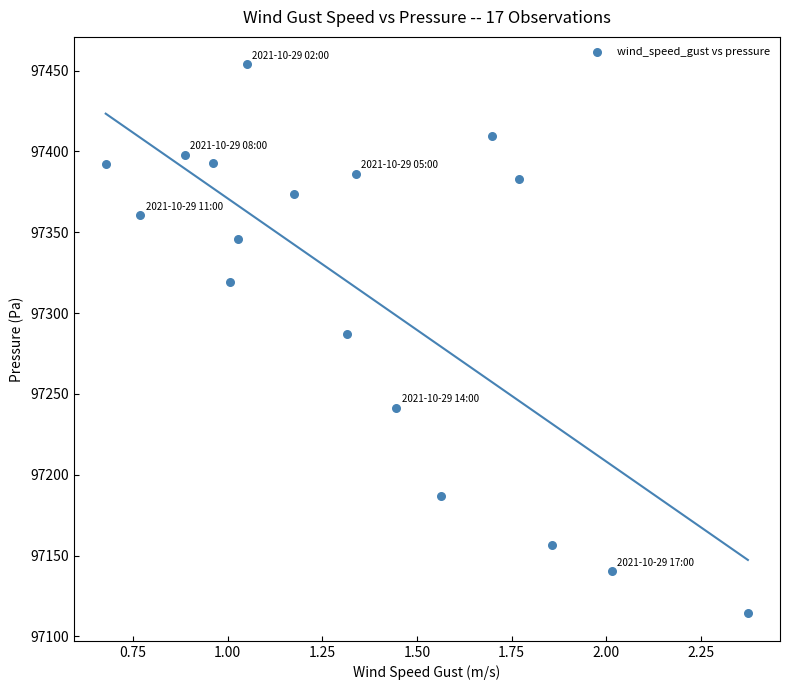

What is the range of X values (max minus min)?

1.7